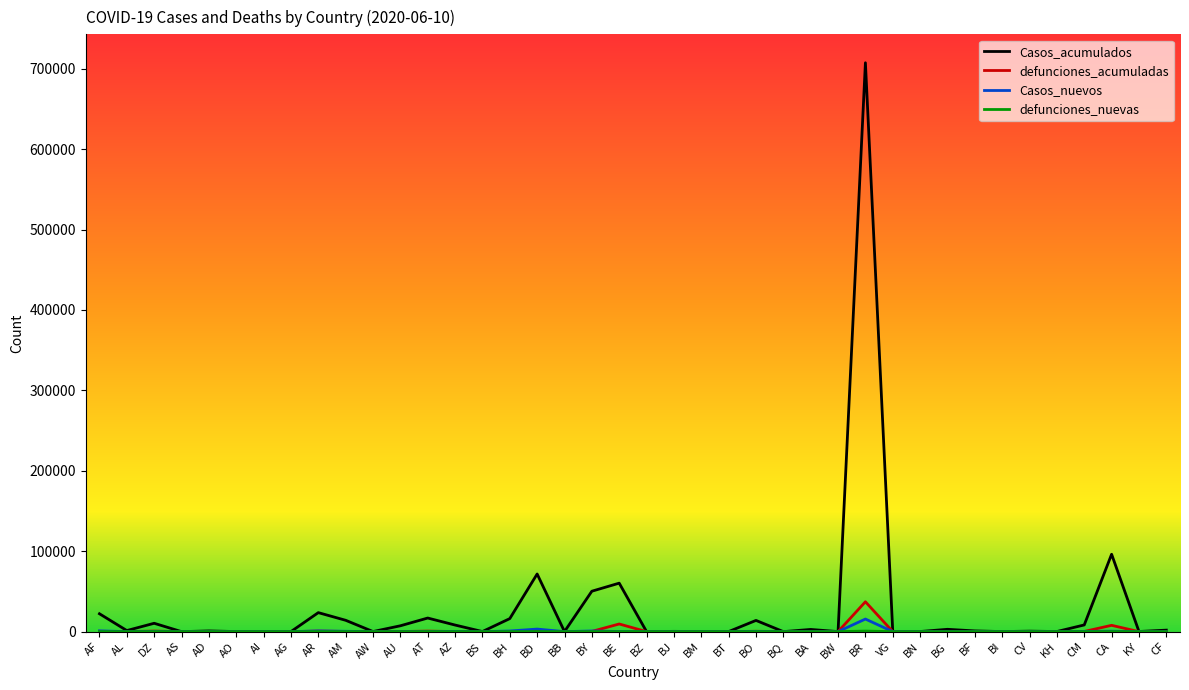

Which series has the widest spread of values?

Casos_acumulados